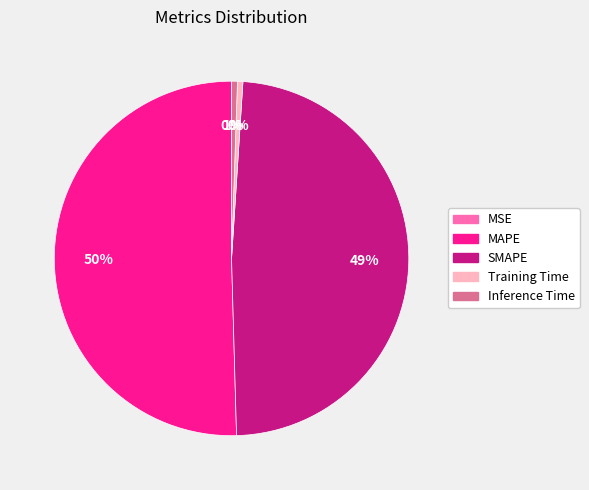

The SMAPE slice represents 36% of the pie. True or false?

False